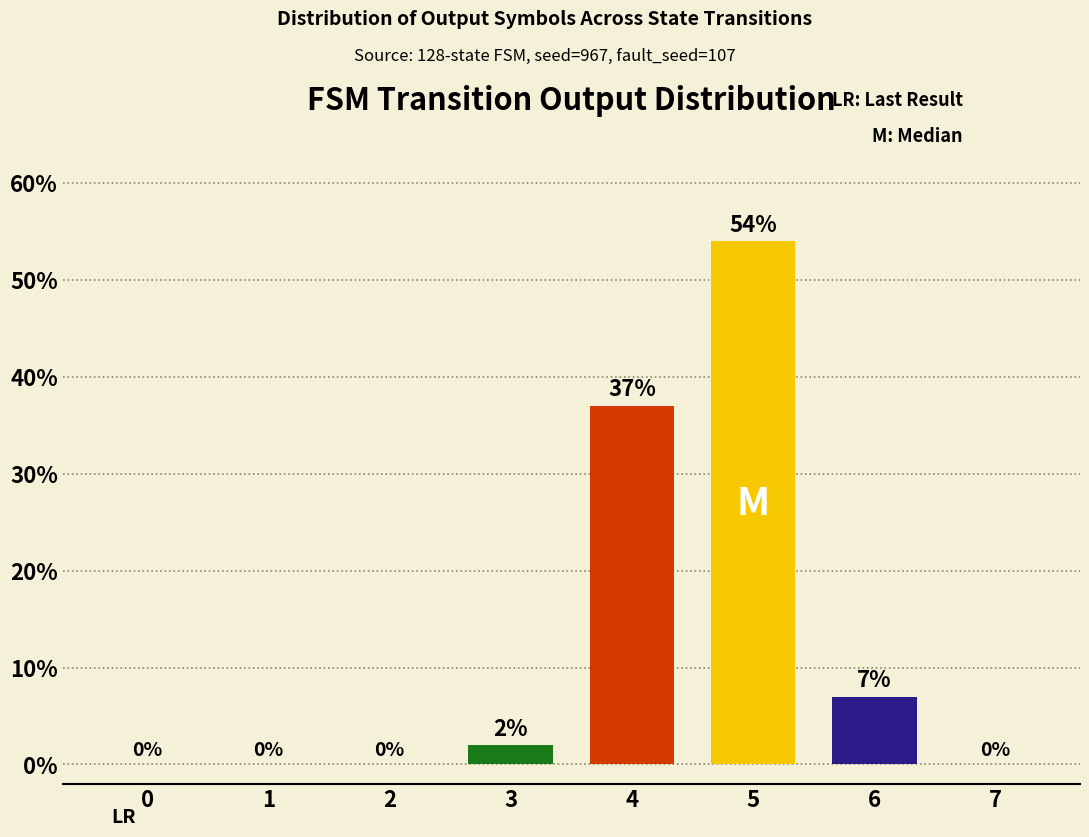

What is the sum of all values?

100